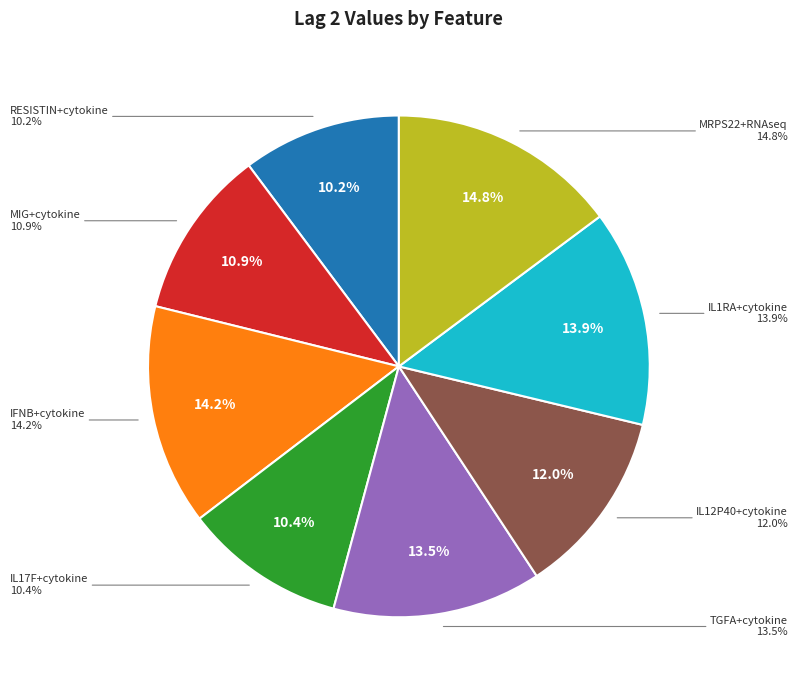

To the nearest percent, what is the average slice percentage?

12%